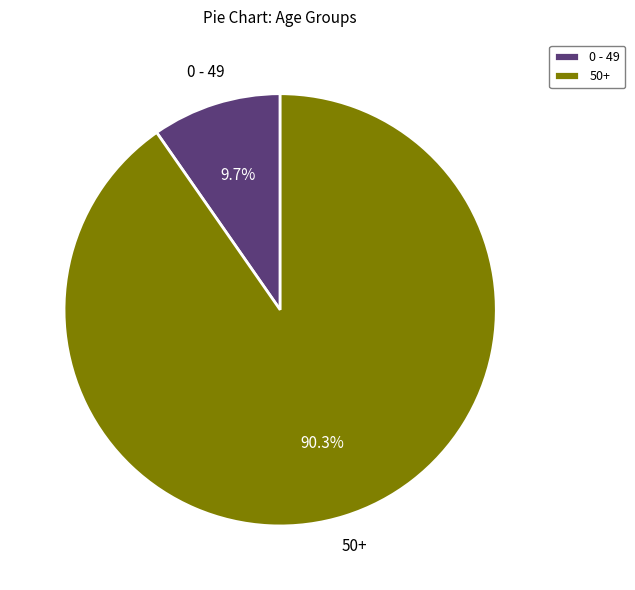

Does any single category account for the majority?

Yes